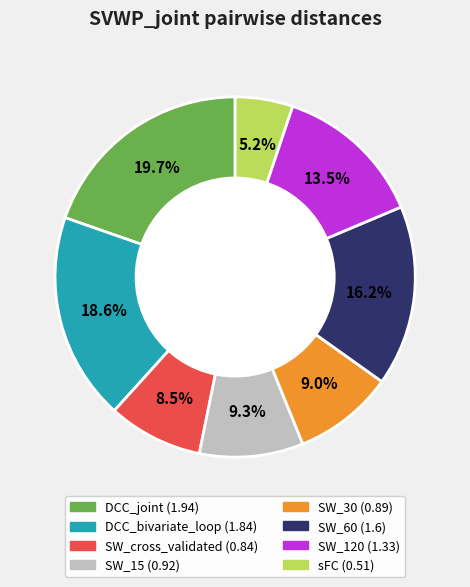

Combined, do DCC_joint and SW_60 account for over 50%?

No